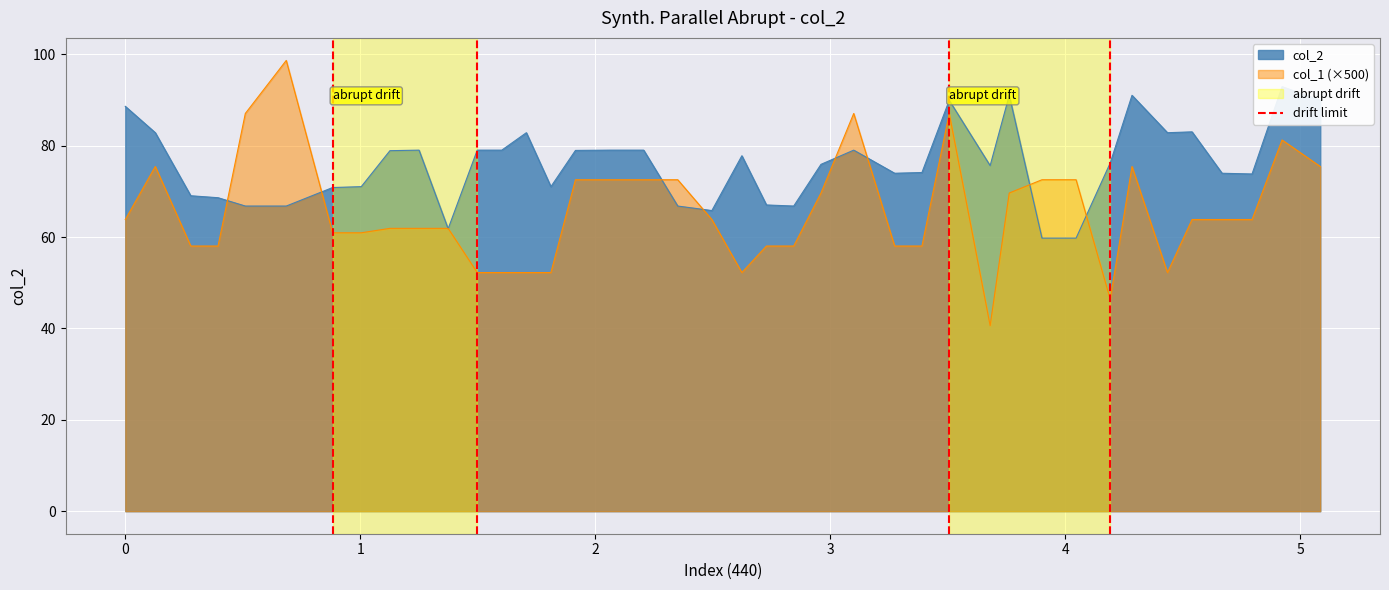

What is the lowest value of the col_1 (×500) series?

40.6